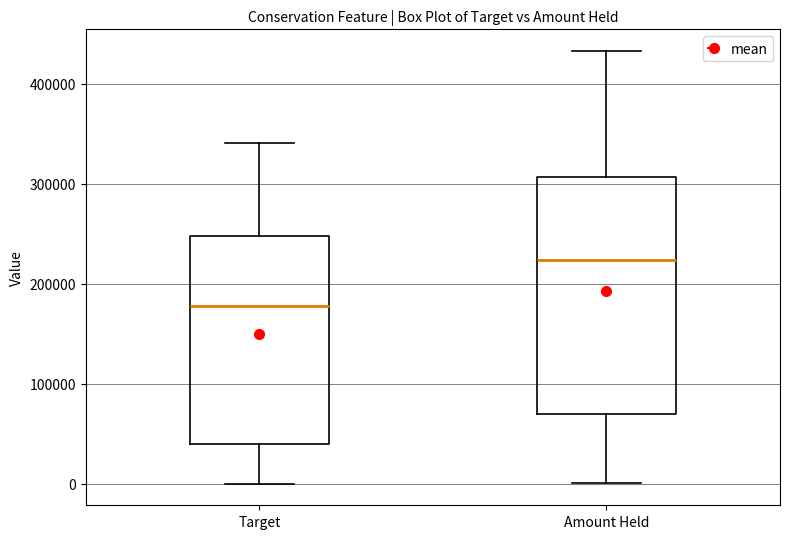

Reading left to right, transcribe this box plot: for each box, give where its median line is, the range the box spans, and where its two whiskers end, as read against the y-axis. The values are not printed on the chart, so give them approximately, as read against the axis.

Target: median 180000, box 40000 to 250000, whiskers 0 to 340000
Amount Held: median 220000, box 70000 to 310000, whiskers 0 to 430000